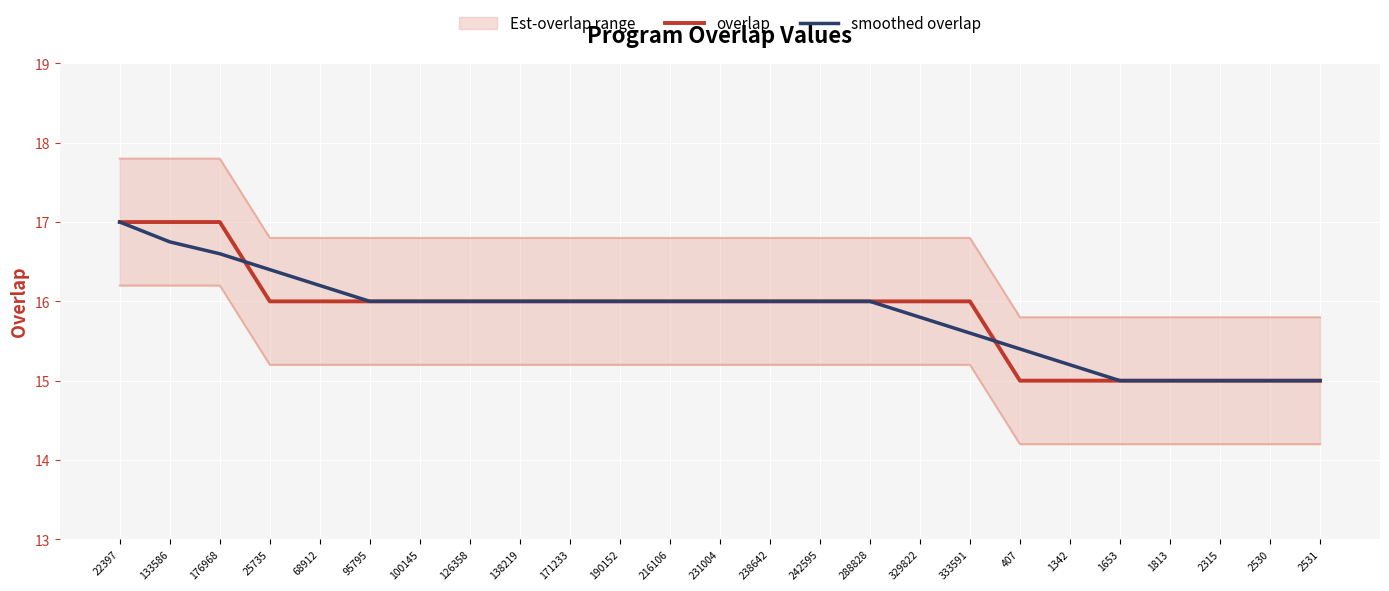

What is the maximum value shown in the chart?

17.0